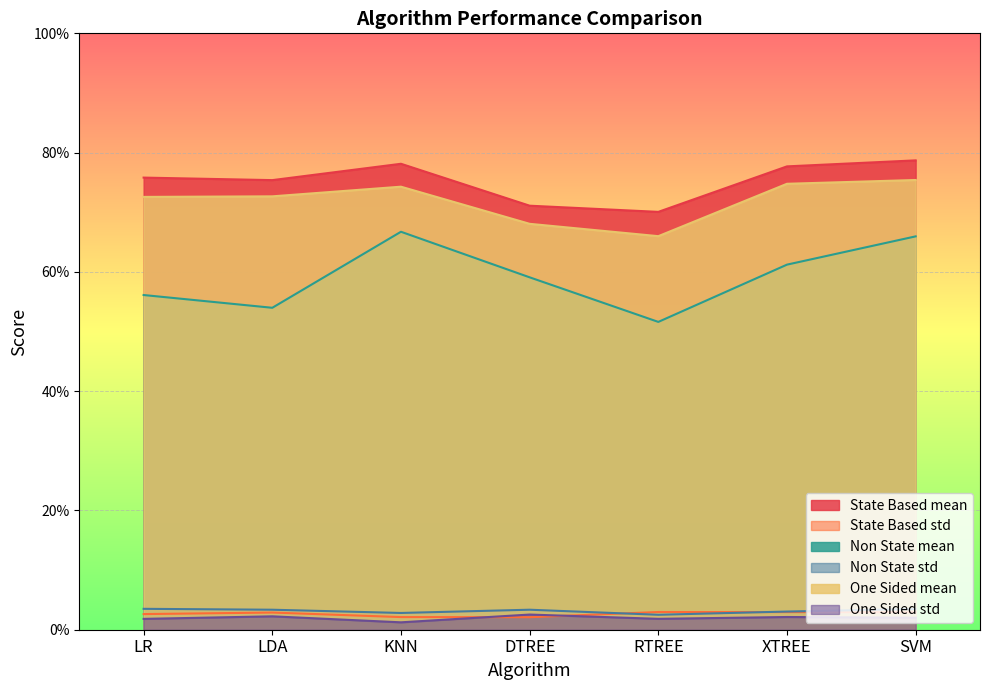

Does the chart display data point markers on the line(s)?

No